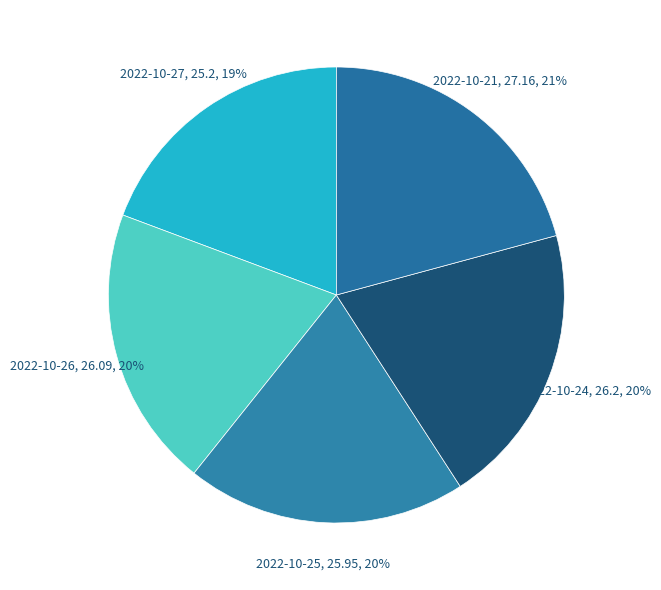

To the nearest percent, what portion does 2022-10-26 represent?

20%